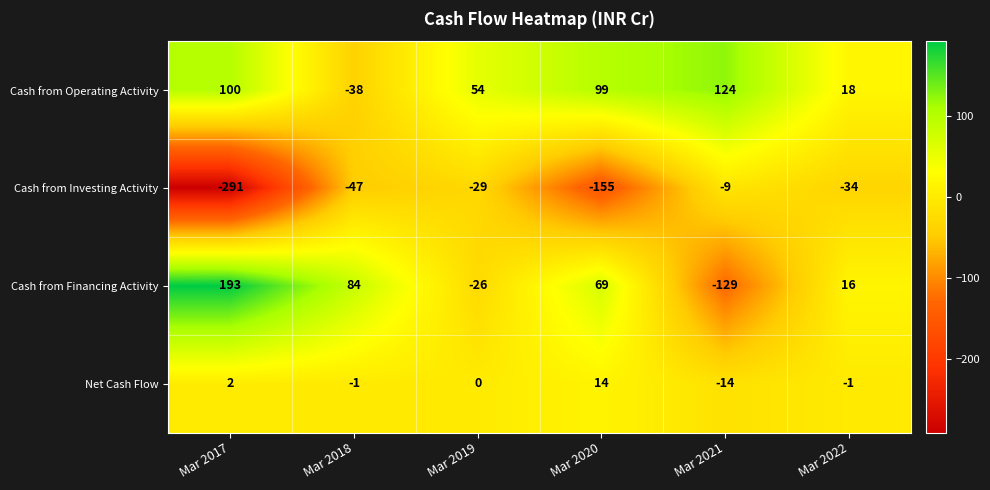

True or false: Cash from Investing Activity has a value of -155 at Mar 2020.

True